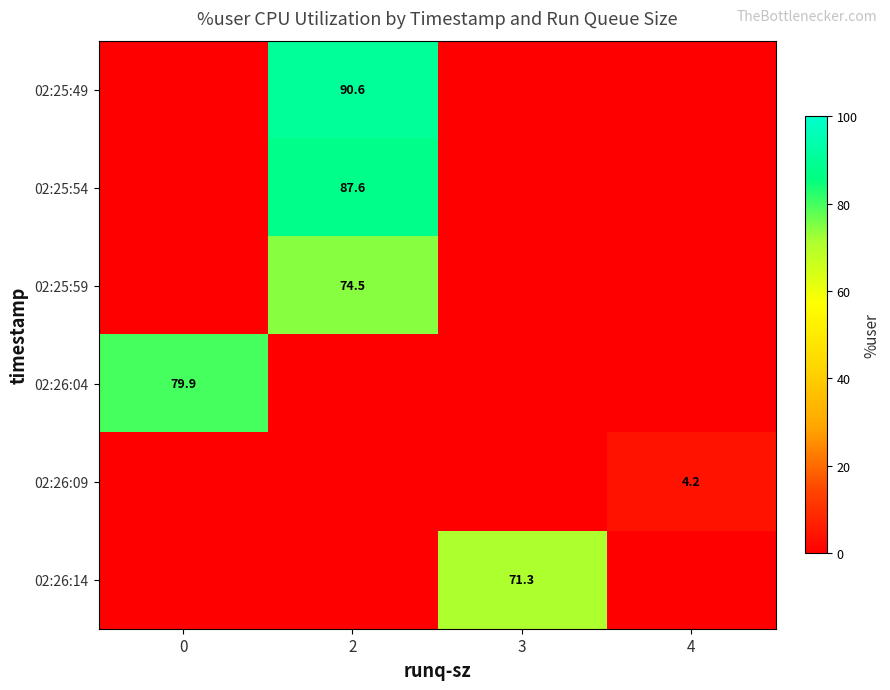

How many distinct data groups are displayed?

6